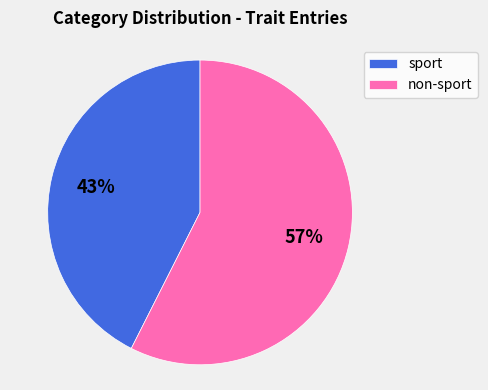

To the nearest percent, what is the average slice percentage?

50%